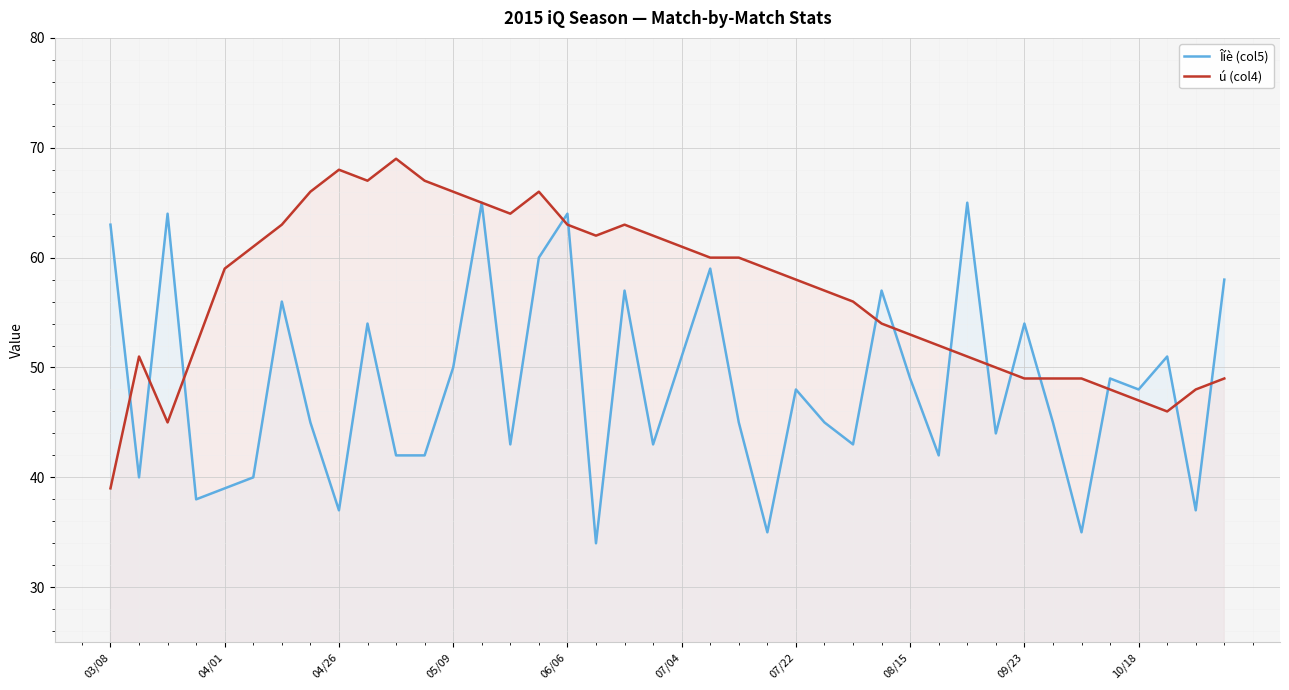

What is the smallest value displayed?

34